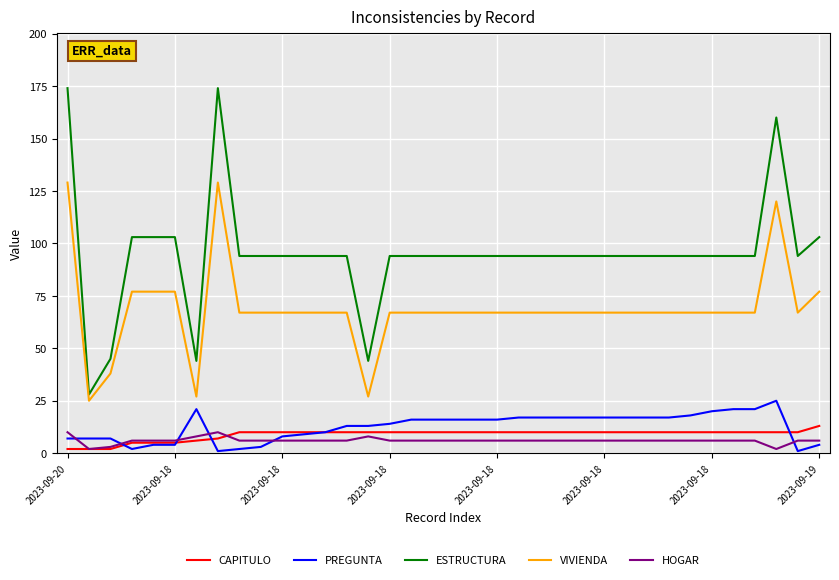

Which series has the largest total across all categories?

ESTRUCTURA